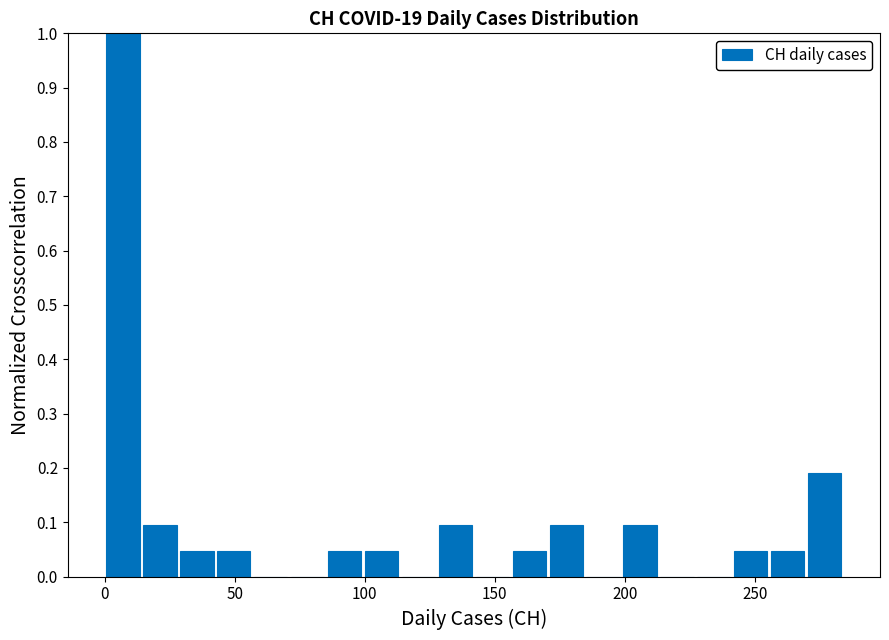

Around what value on the x-axis is the tallest bar? Give the approximate position of its centre, as read against the axis.

5